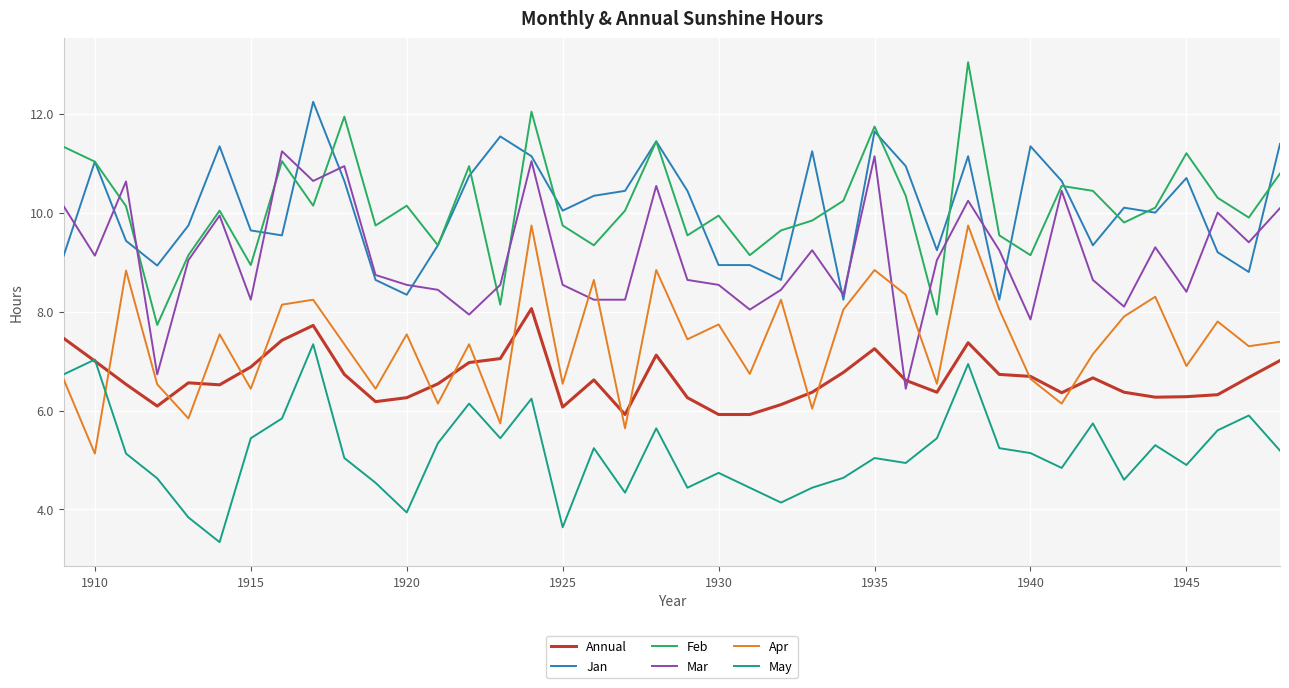

Is this an area chart (filled region under the line)?

No